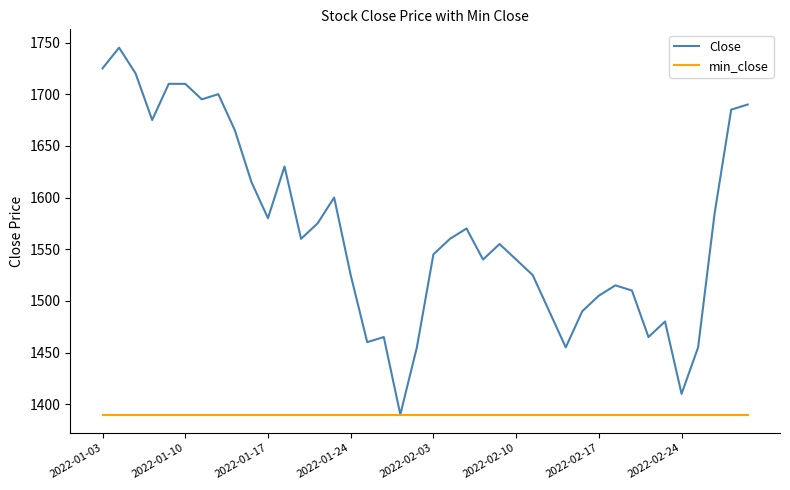

List the series in order of their overall mean, lowest first.

min_close, Close